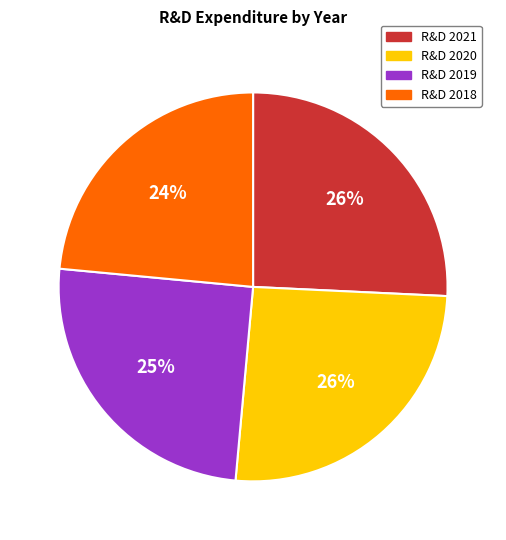

Is there any slice that represents more than half of the pie?

No